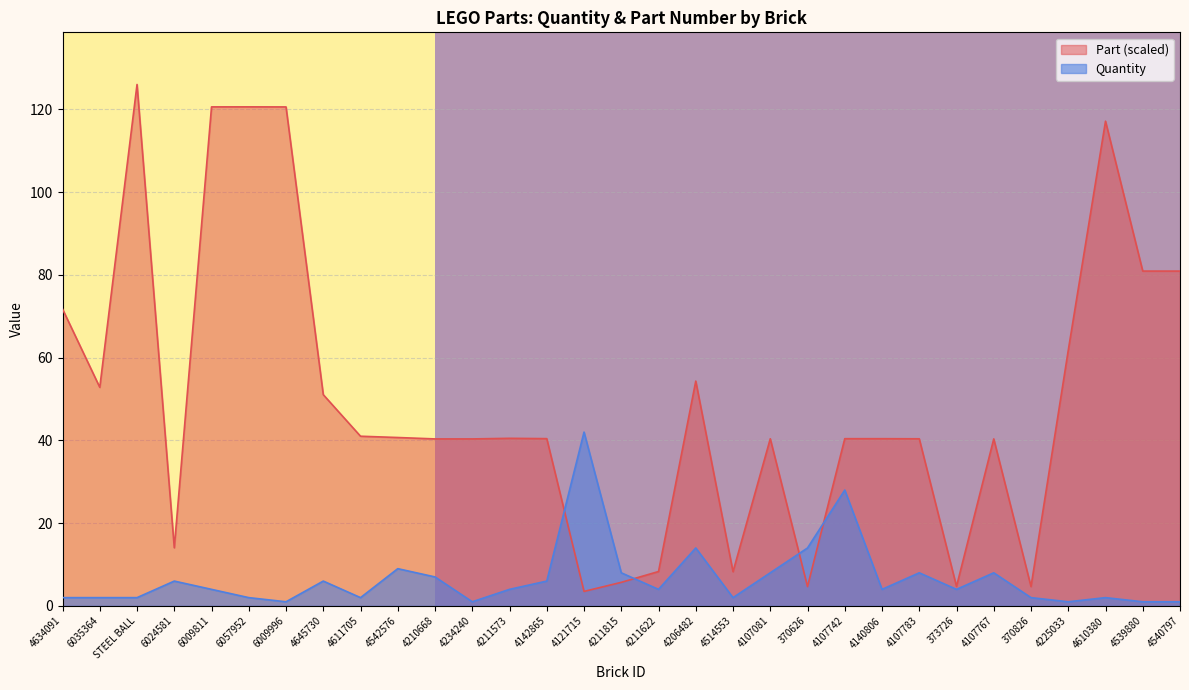

What is the difference between the maximum and minimum values in the Quantity series?

41.0